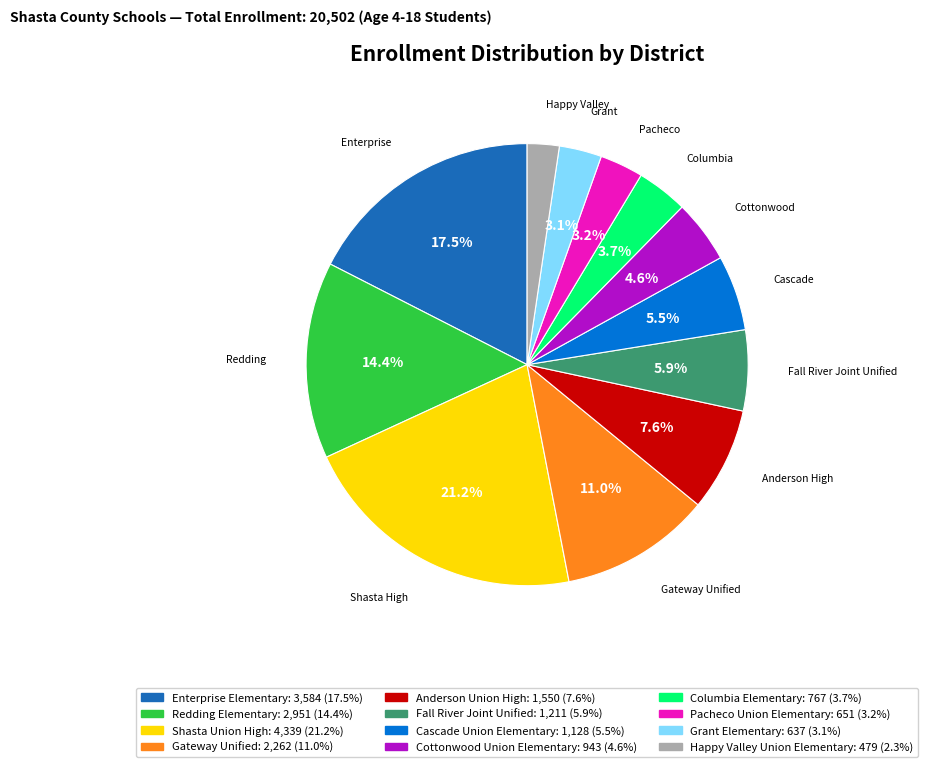

Is there any slice that represents more than half of the pie?

No